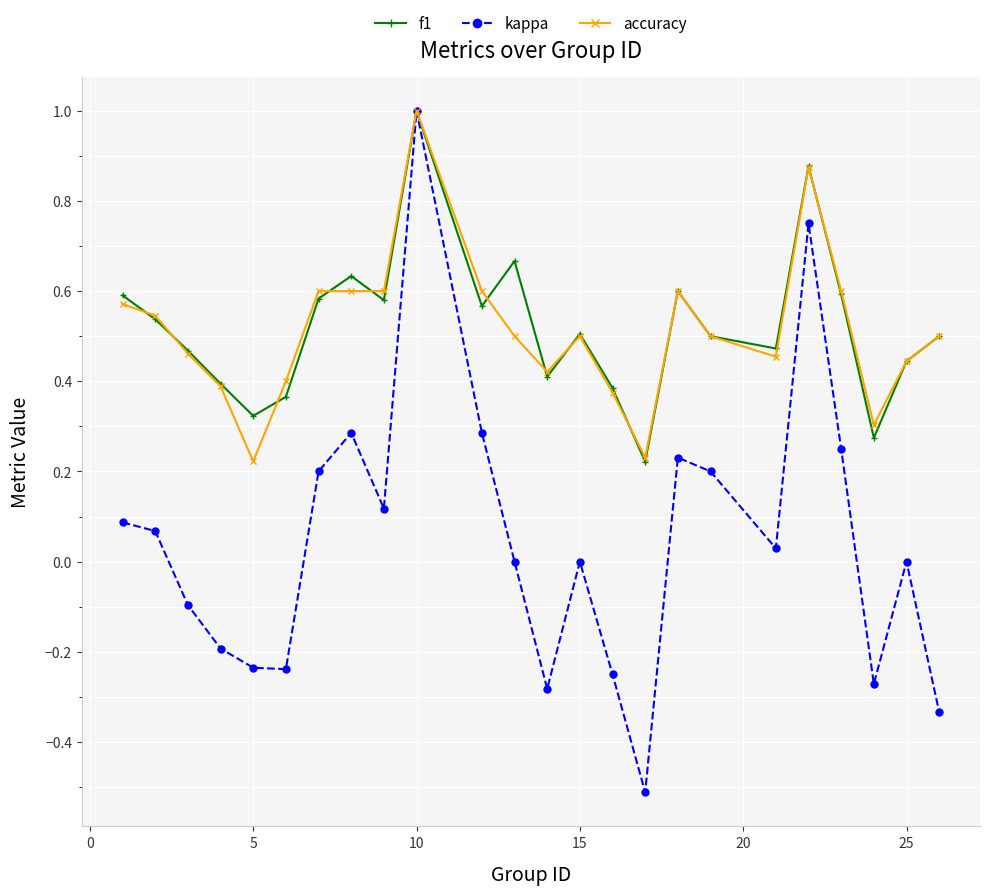

What is the minimum value for kappa?

-0.5